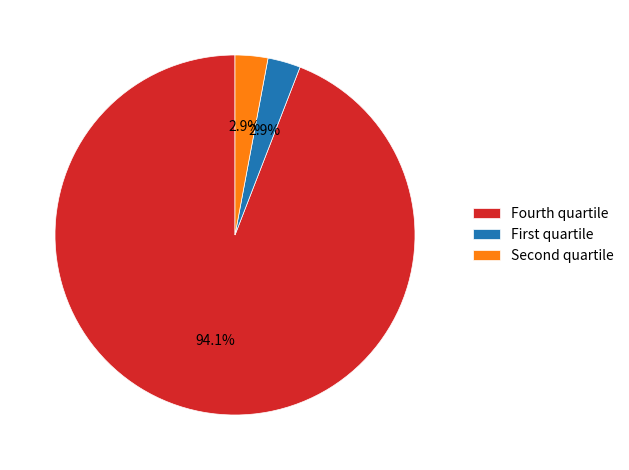

How many slices are in this pie chart?

3